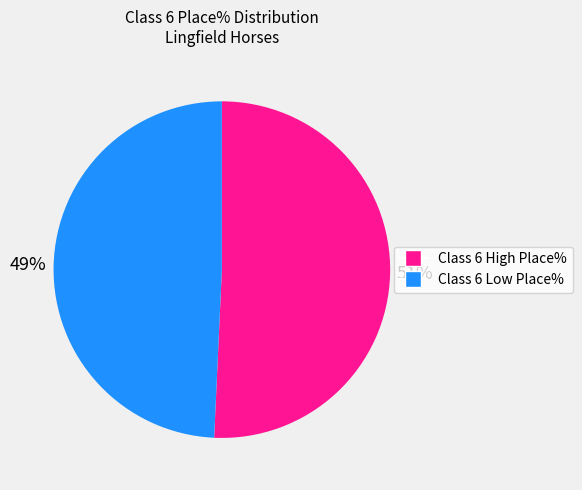

Which slice is the largest?

Class 6 High Place%